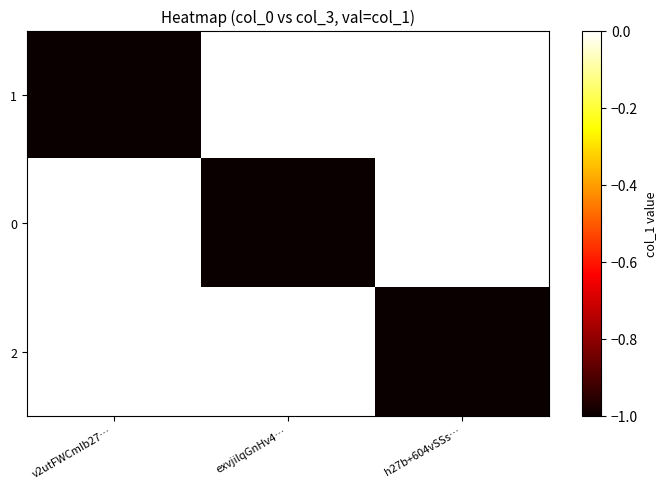

Which series has the largest total across all categories?

1